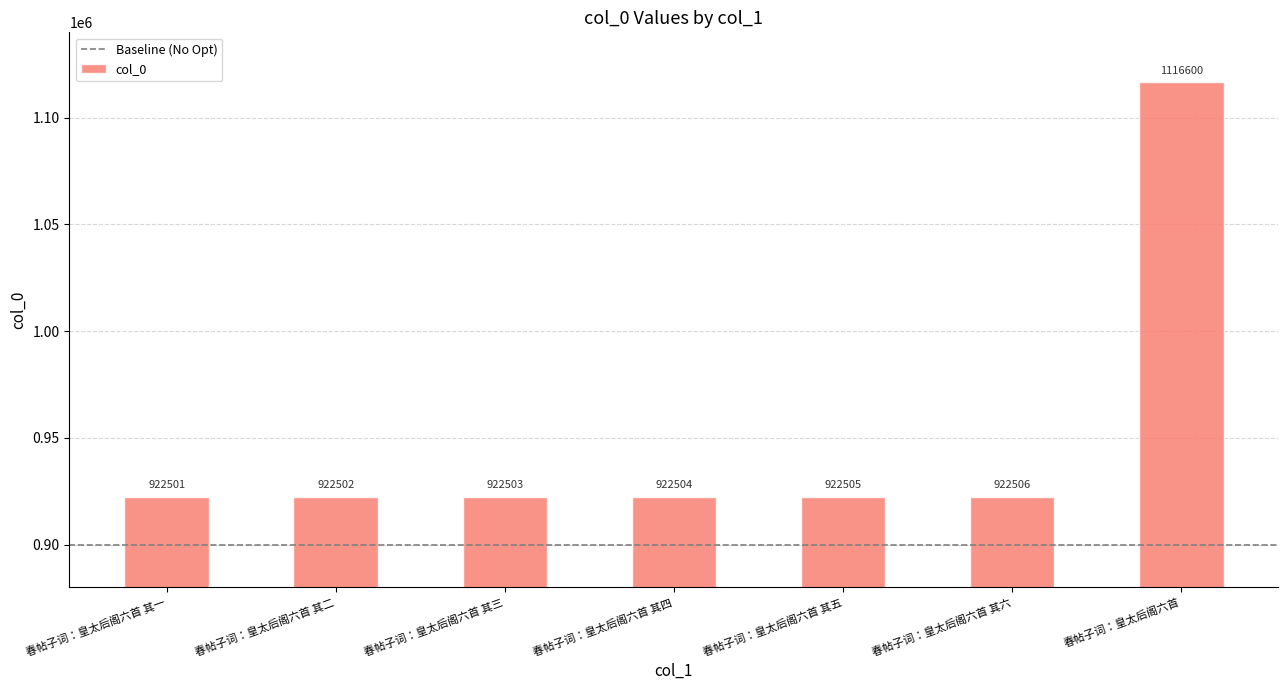

Rank the categories by value from highest to lowest.

春帖子词：皇太后阁六首, 春帖子词：皇太后阁六首 其六, 春帖子词：皇太后阁六首 其五, 春帖子词：皇太后阁六首 其四, 春帖子词：皇太后阁六首 其三, 春帖子词：皇太后阁六首 其二, 春帖子词：皇太后阁六首 其一